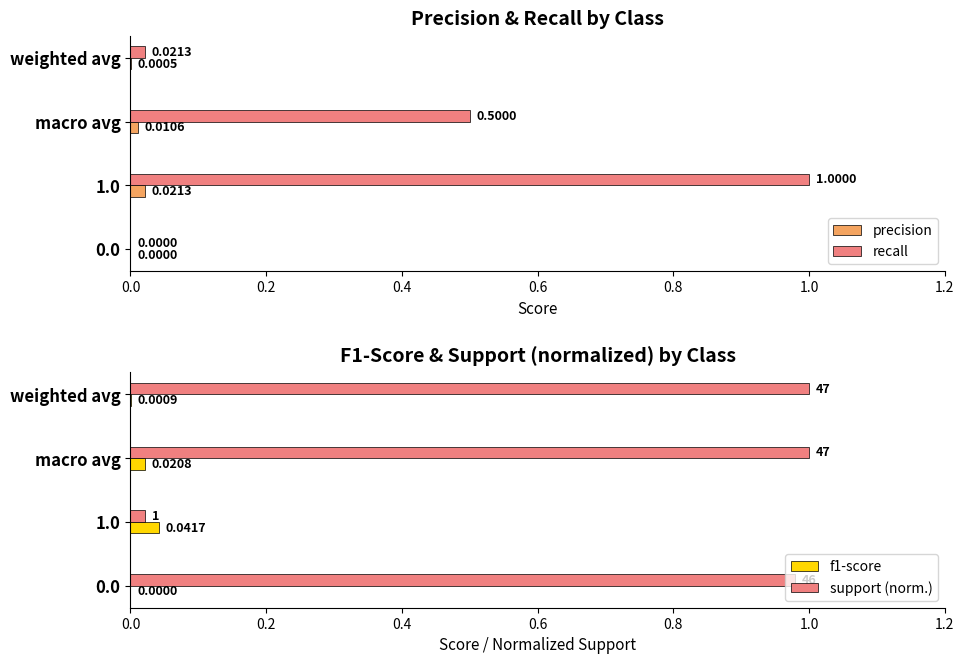

What is the sum of all support (norm.) values?

3.0